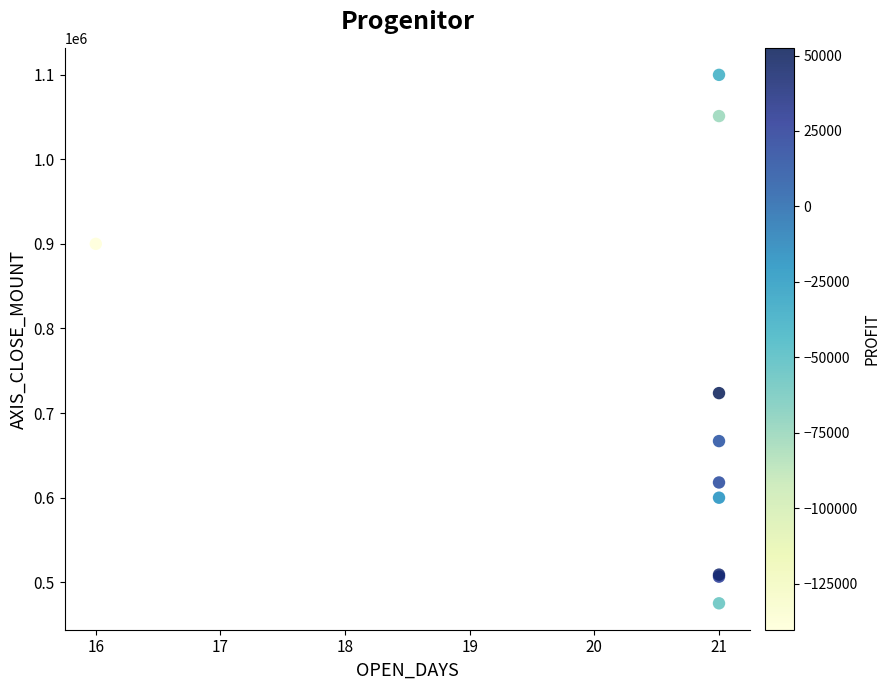

What Y value in the scatter plot is closest to 787450?

723600